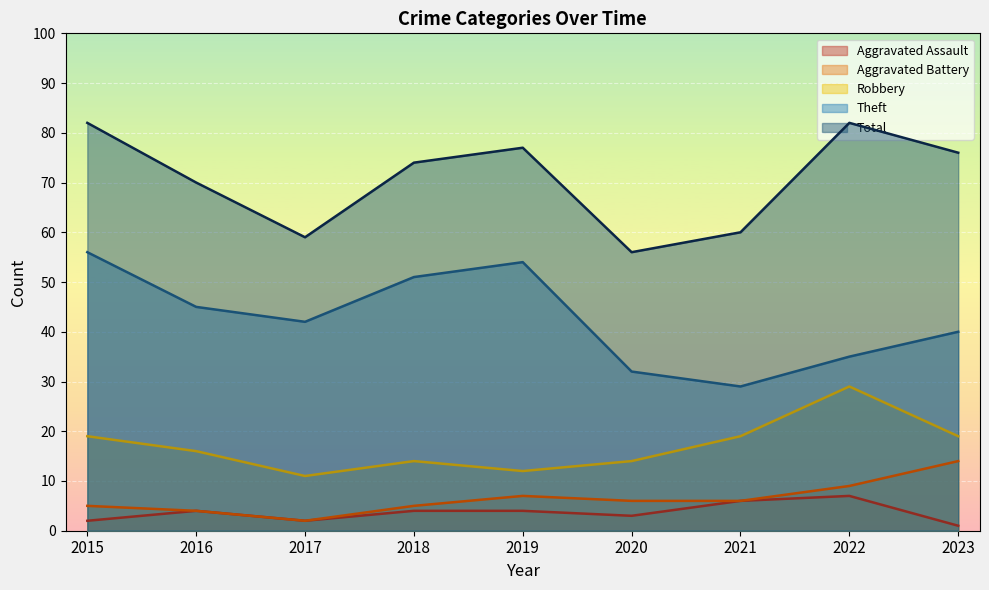

Is it true that Aggravated Battery equals 9 at 2022?

True